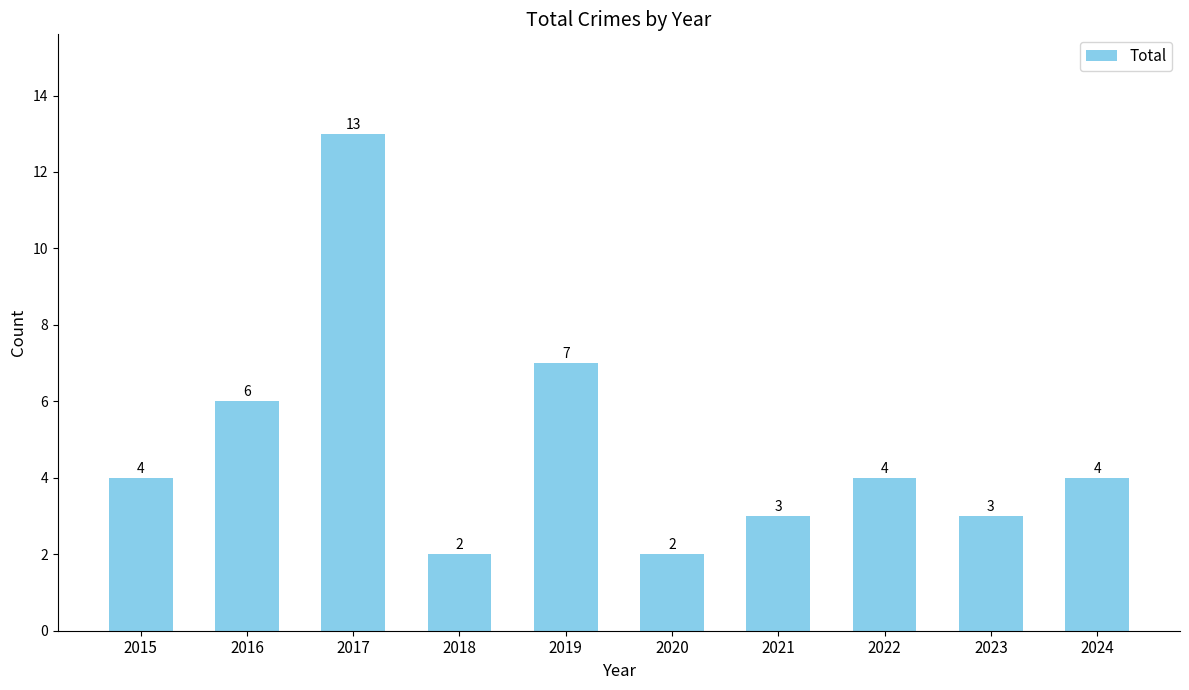

What is the minimum value shown in the chart?

2